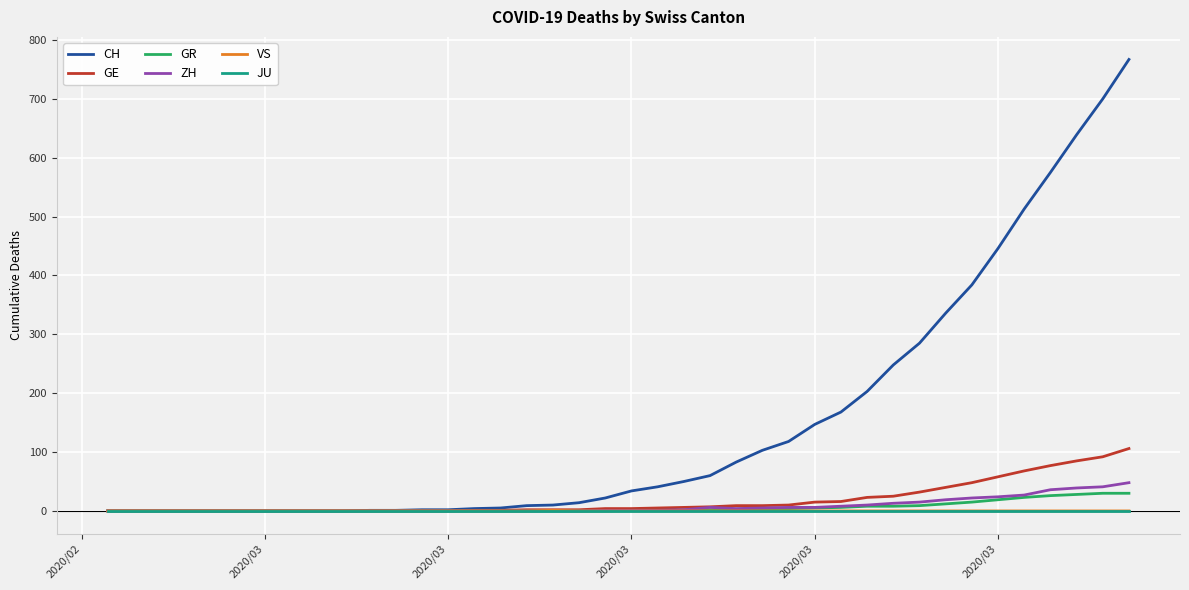

What is the greatest value displayed?

767